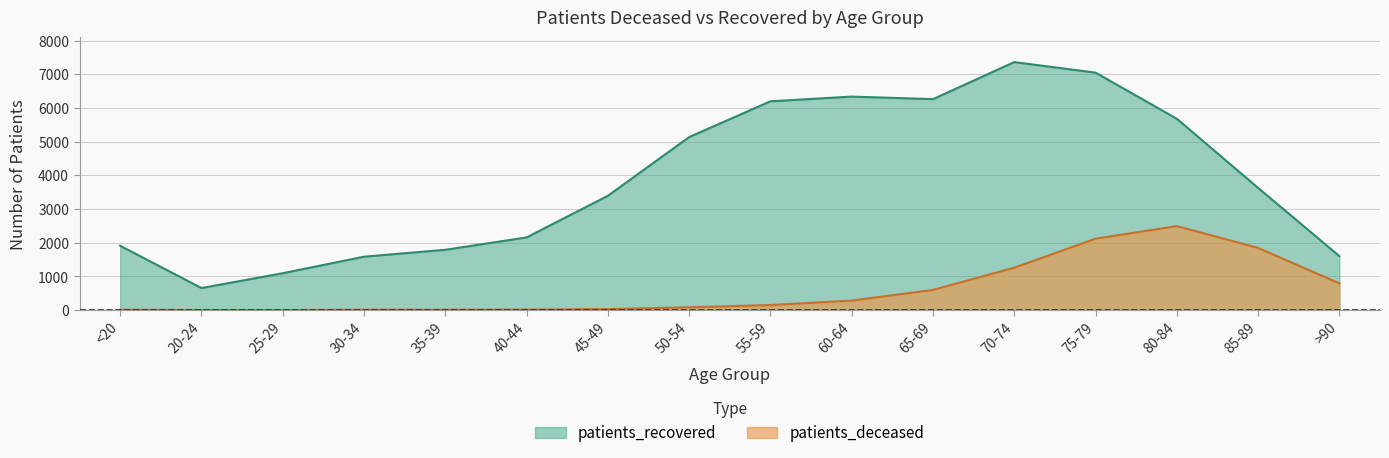

What is the sum of the patients_recovered values at 30-34 and 55-59?

7784